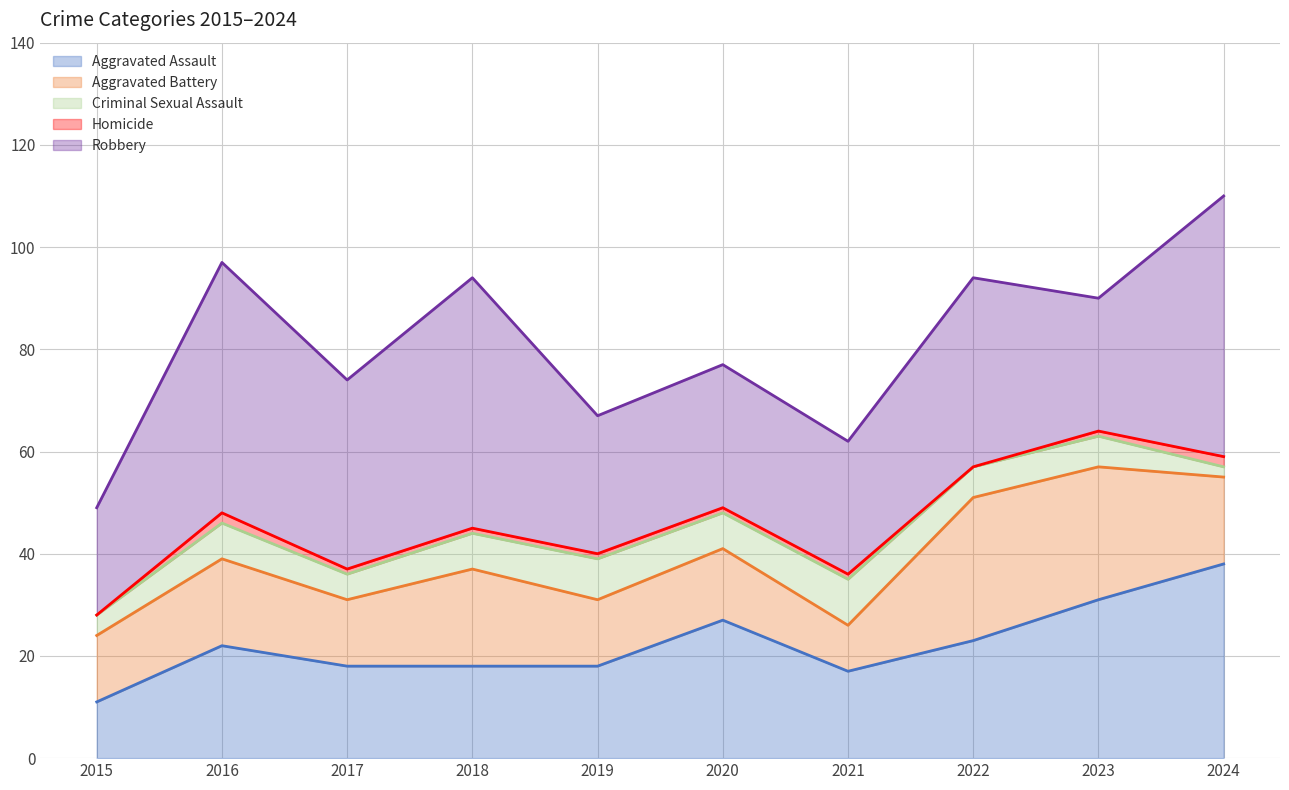

List the series in order of their peak value, lowest first.

Homicide, Criminal Sexual Assault, Aggravated Battery, Aggravated Assault, Robbery